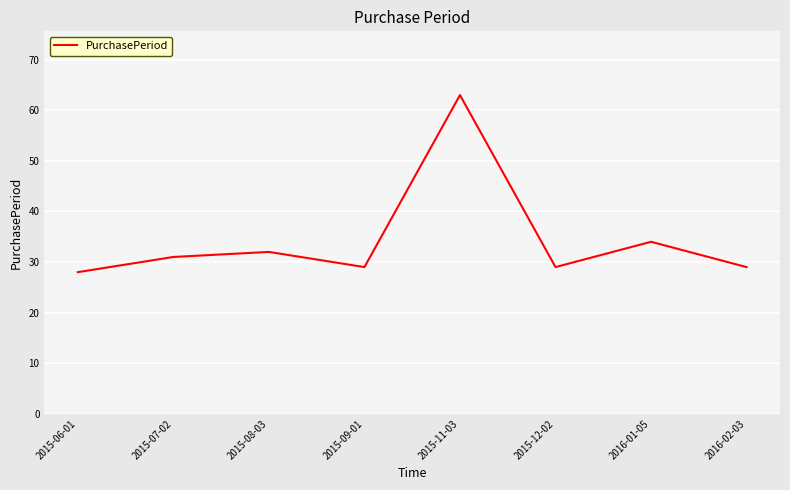

What is the change in value from 2015-07-02 to 2016-02-03?

-2